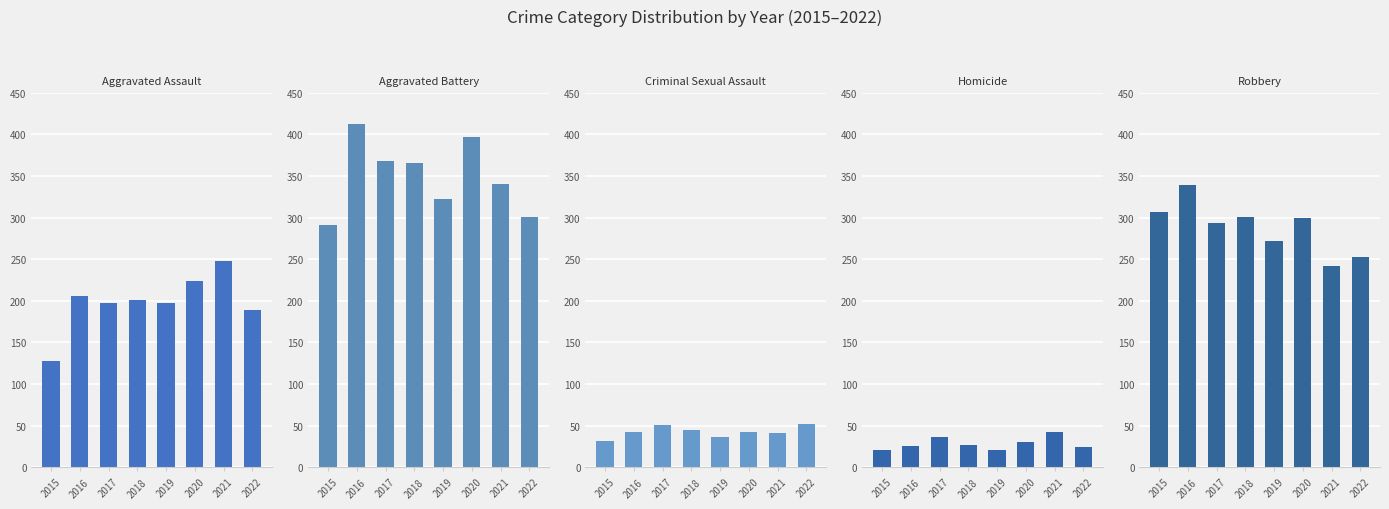

Reading left to right, what are all the values shown in this chart?

Aggravated Assault: 128	206	197	201	197	224	248	189
Aggravated Battery: 291	412	368	365	322	397	340	301
Criminal Sexual Assault: 32	43	51	45	37	42	41	52
Homicide: 21	26	36	27	21	30	42	24
Robbery: 307	339	294	301	272	300	242	252